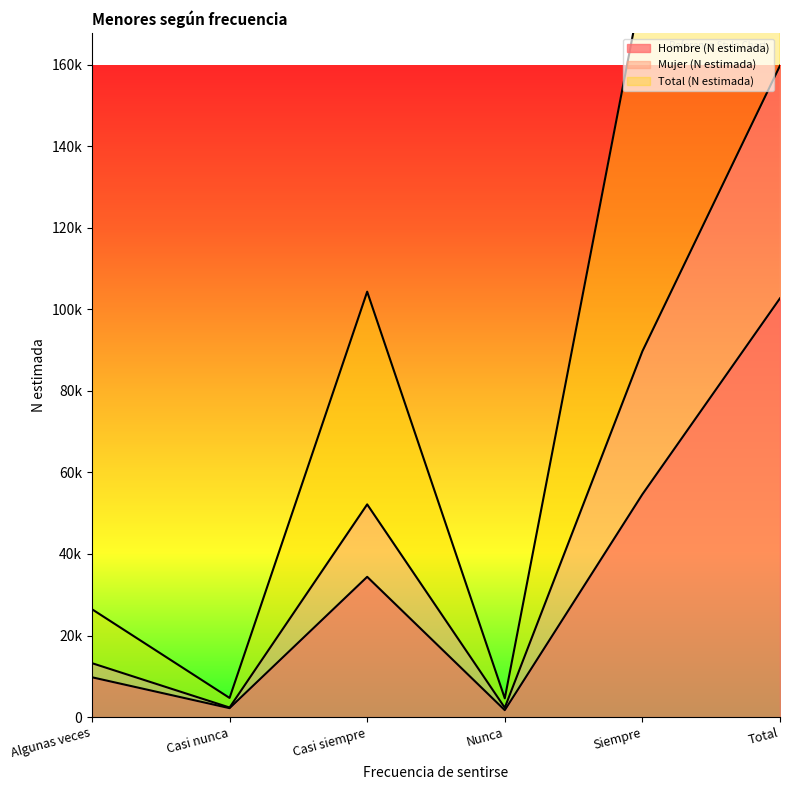

What is the sum of the Hombre (N estimada) values at Casi siempre and Siempre?

89035